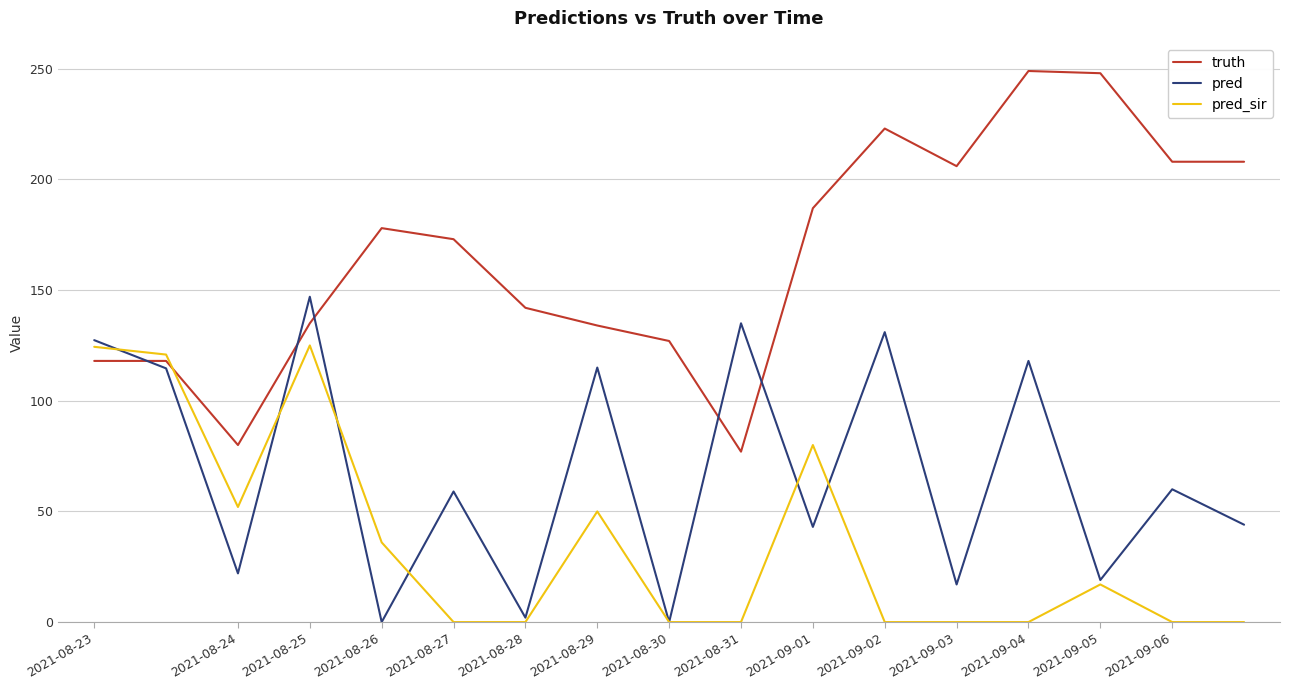

List the series in order of their overall mean, lowest first.

pred_sir, pred, truth